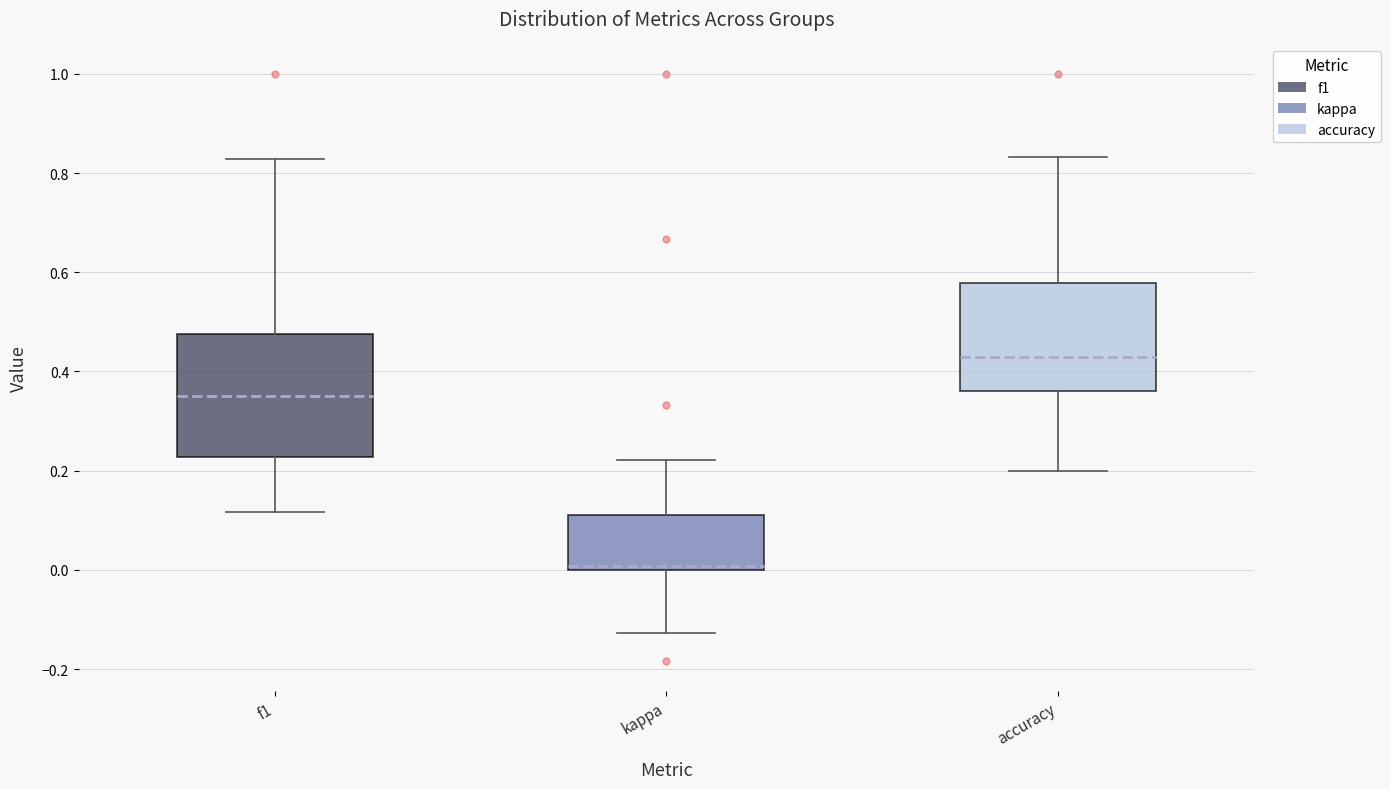

Which box's median line is the lowest?

kappa